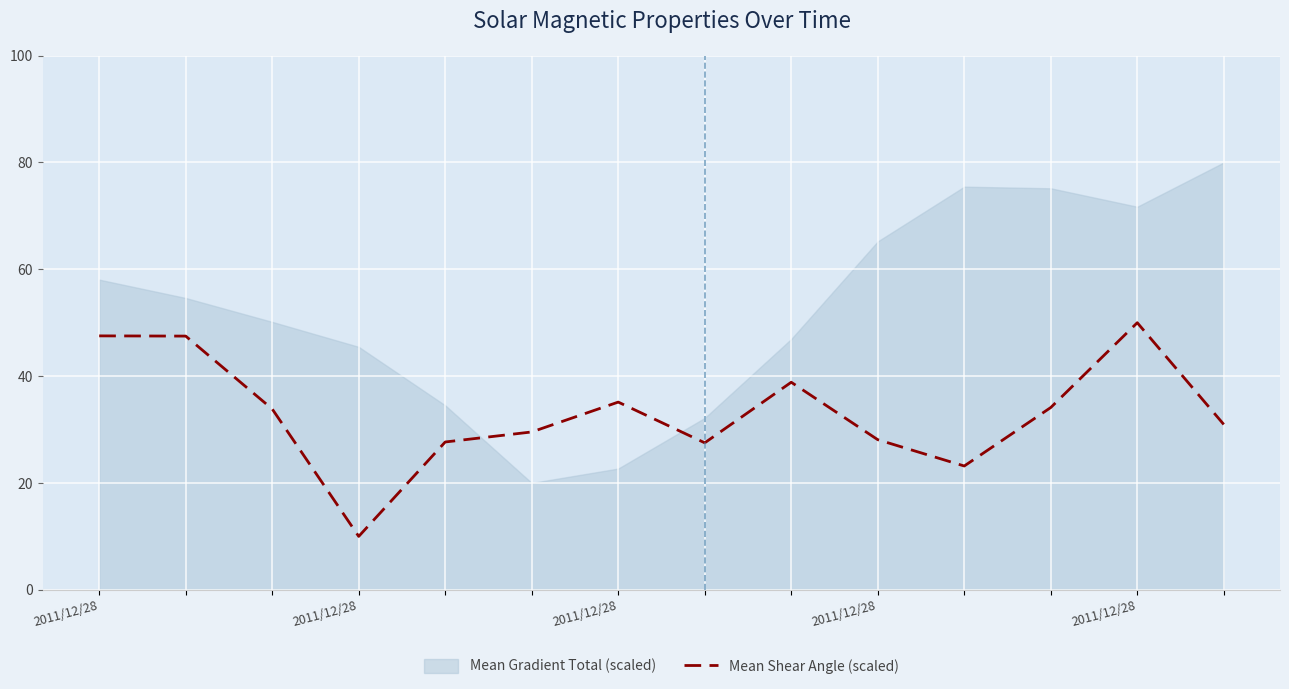

The value at 8 is 38.9. True or false?

True